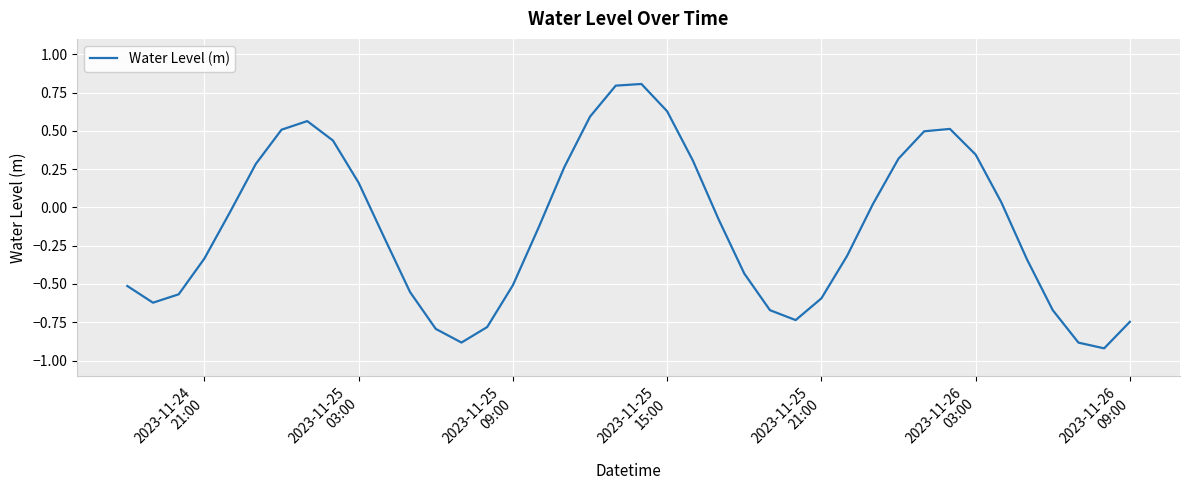

What is the maximum value shown in the chart?

0.8